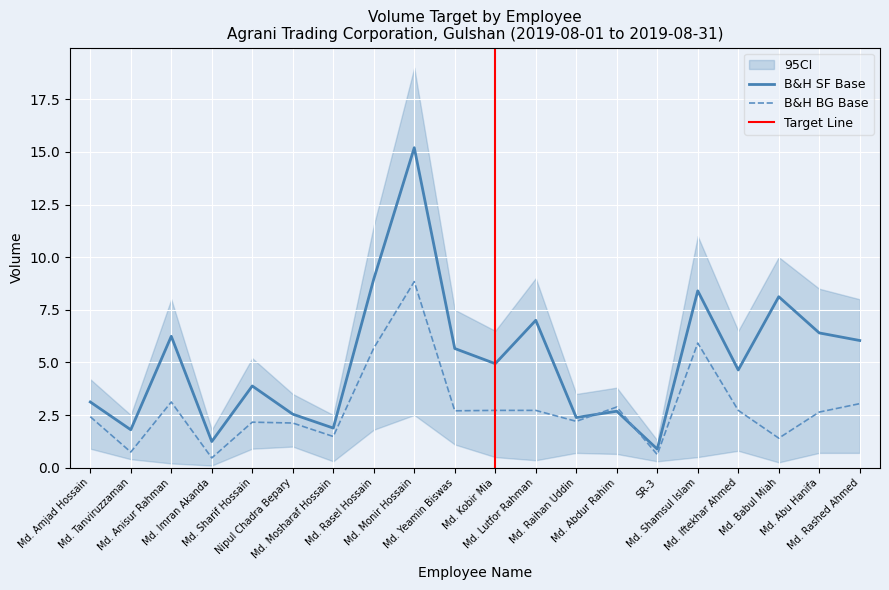

What is the minimum value for B&H SF Base?

0.9